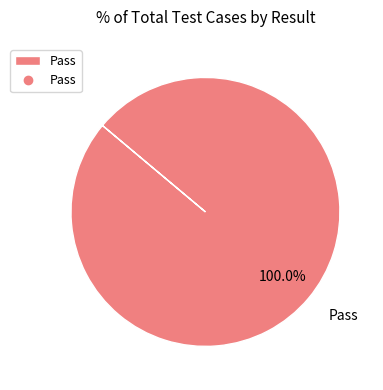

Rank the categories by value from lowest to highest.

Pass